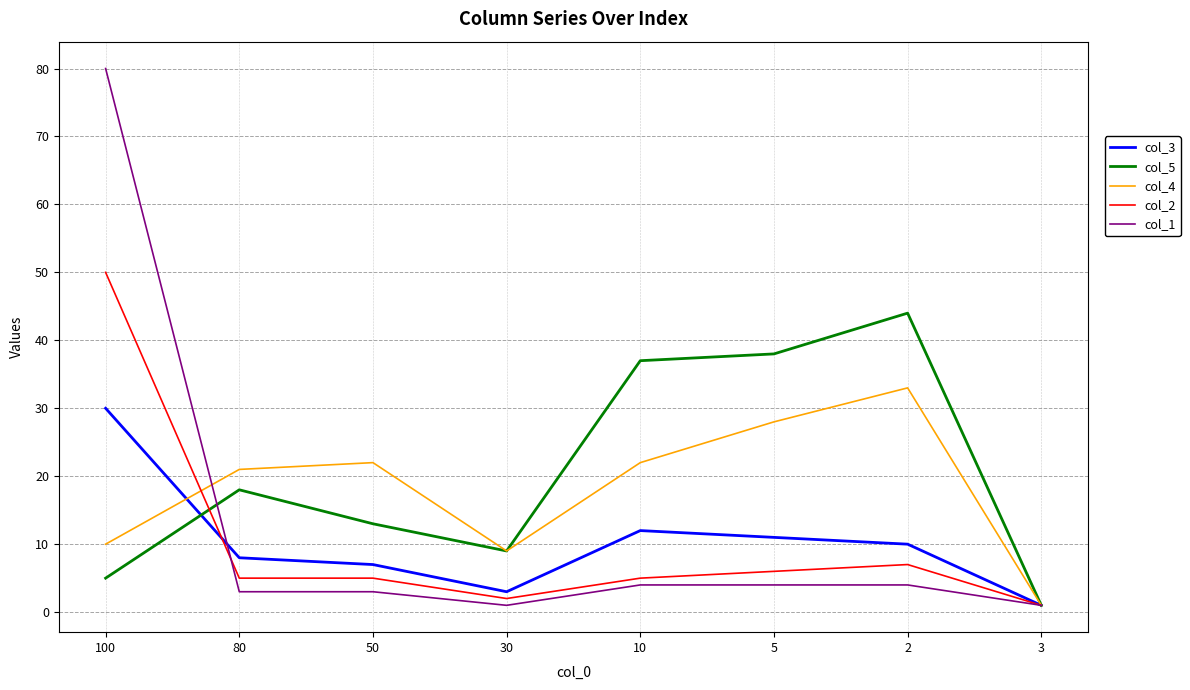

Where is the first local minimum for col_3?

30